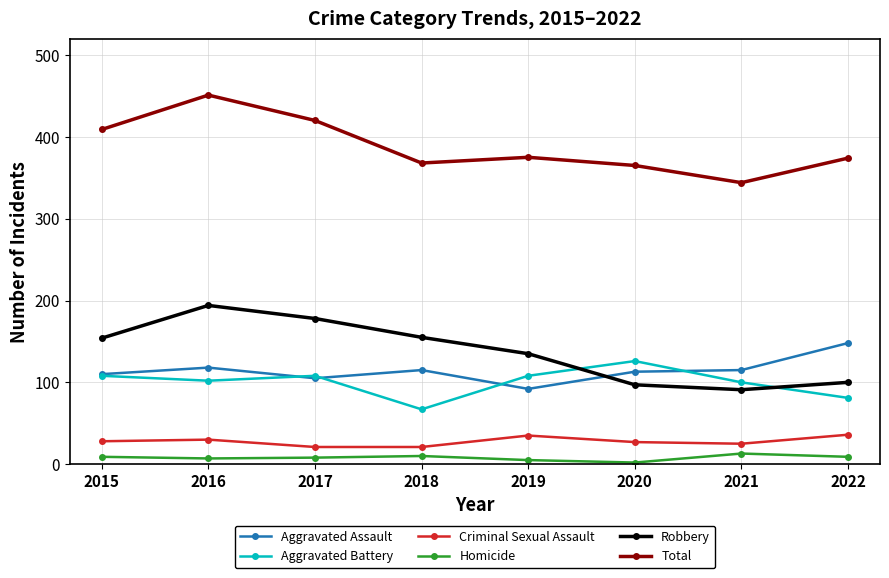

The value of Aggravated Battery at 2020 is 126. True or false?

True